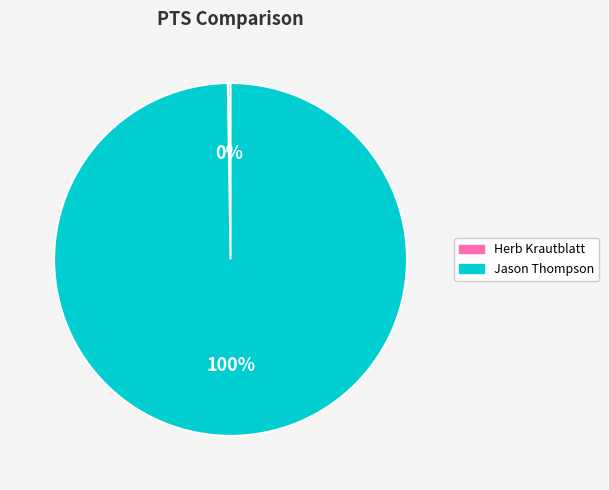

Does Jason Thompson account for over 50% of the chart?

Yes